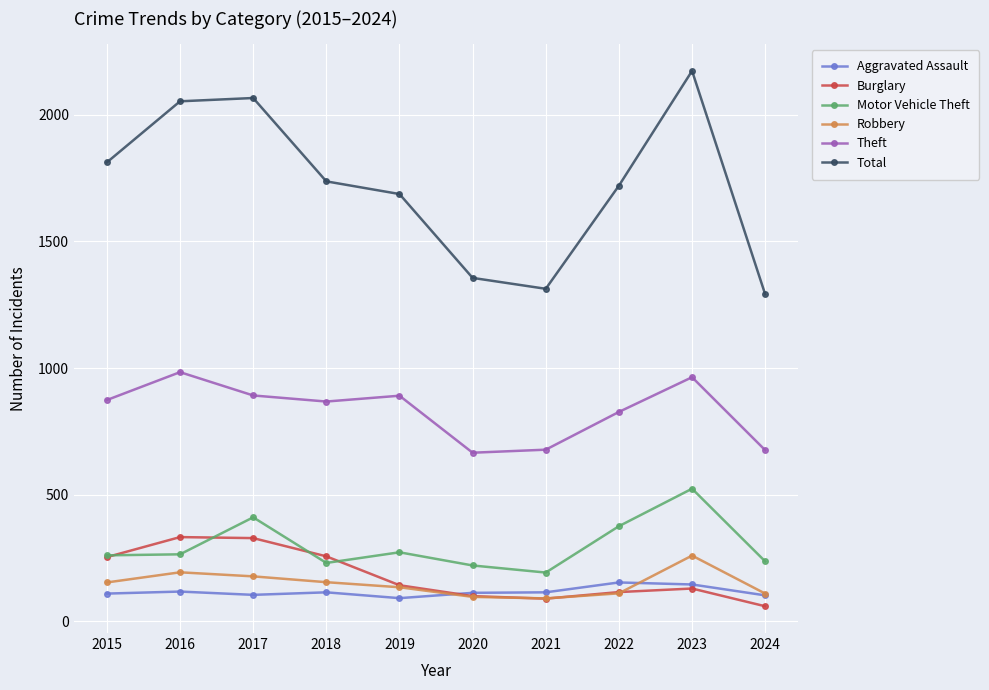

What is the value of the Total point at the 4th from the left?

1737